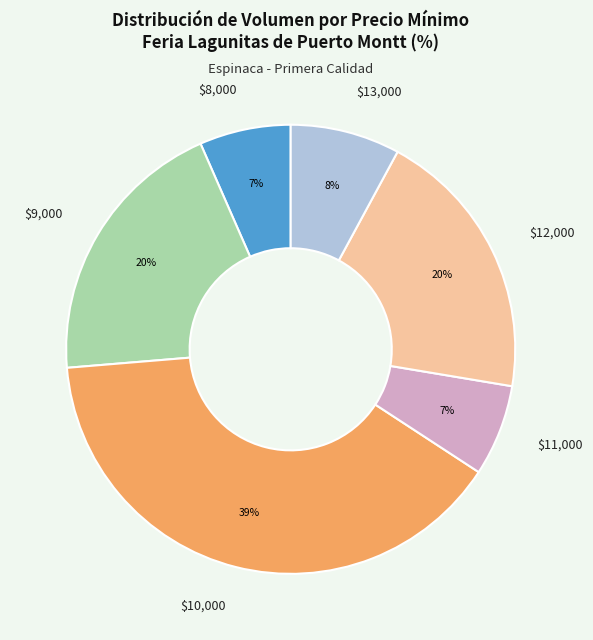

What percentage is the $13,000 slice, to the nearest percent?

8%